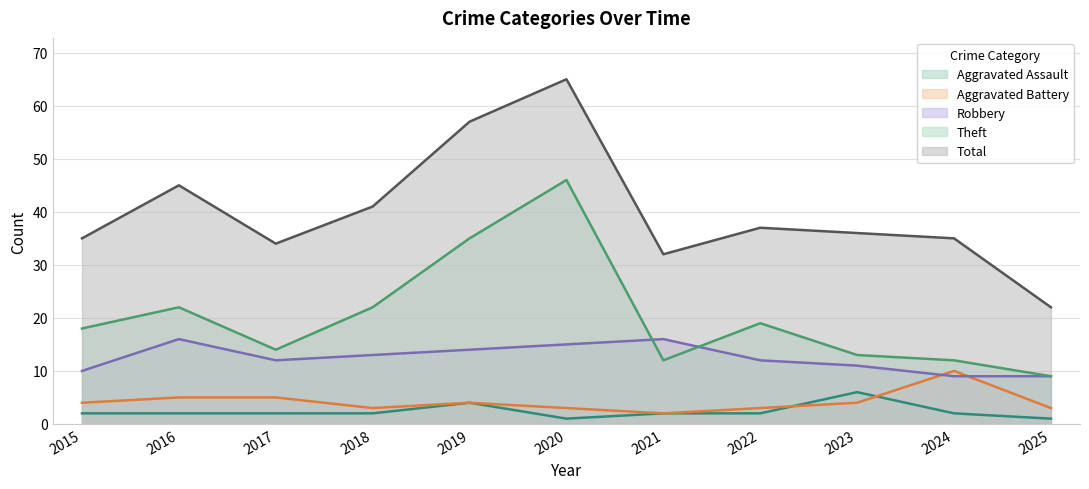

Which series has the largest range (max minus min)?

Total